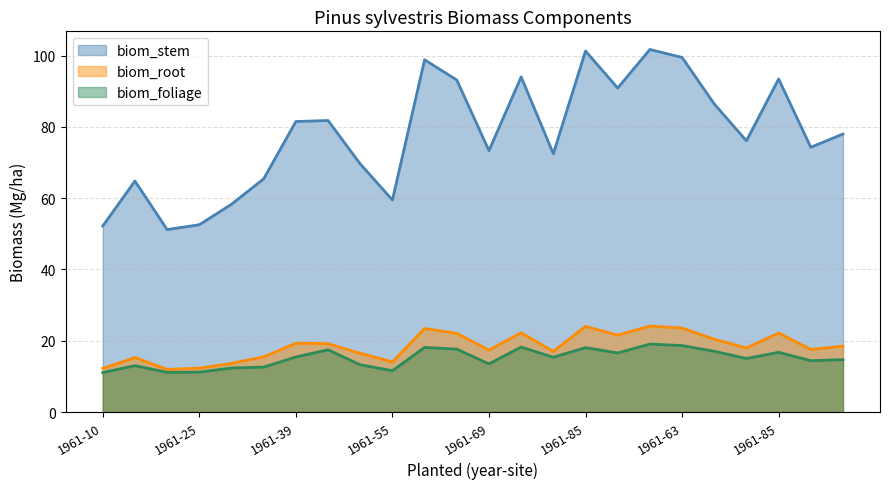

What are all the series names shown in the legend?

biom_stem, biom_root, biom_foliage